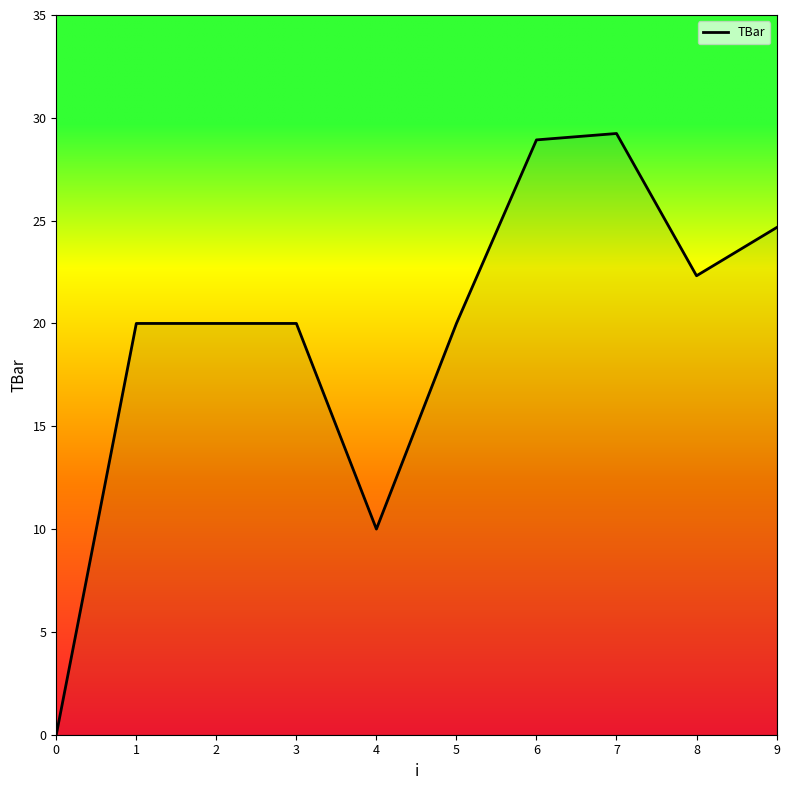

What is the difference between the maximum and minimum values?

29.2